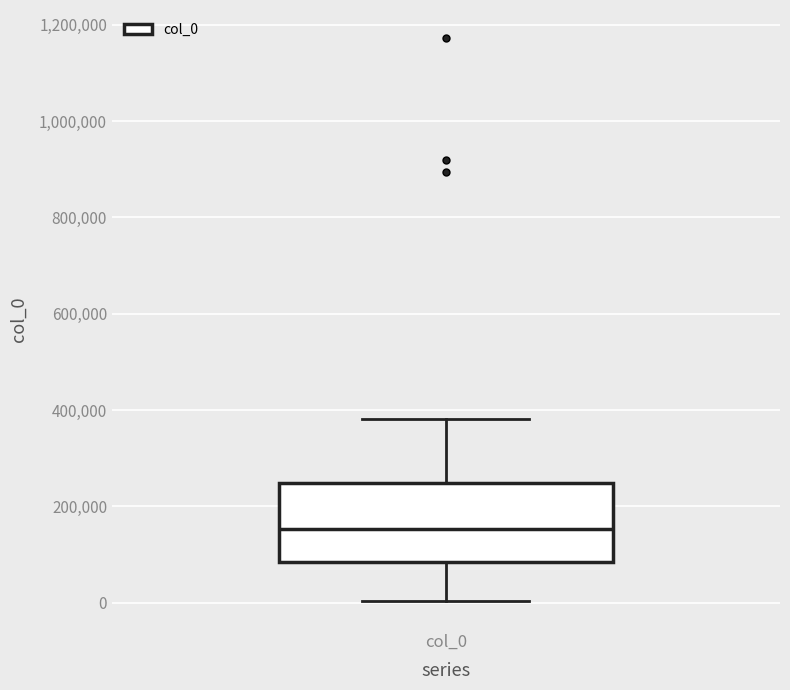

Where does the median line of the box for col_0 sit on the y-axis? The values are not printed on the chart, so give them approximately, as read against the axis.

160000